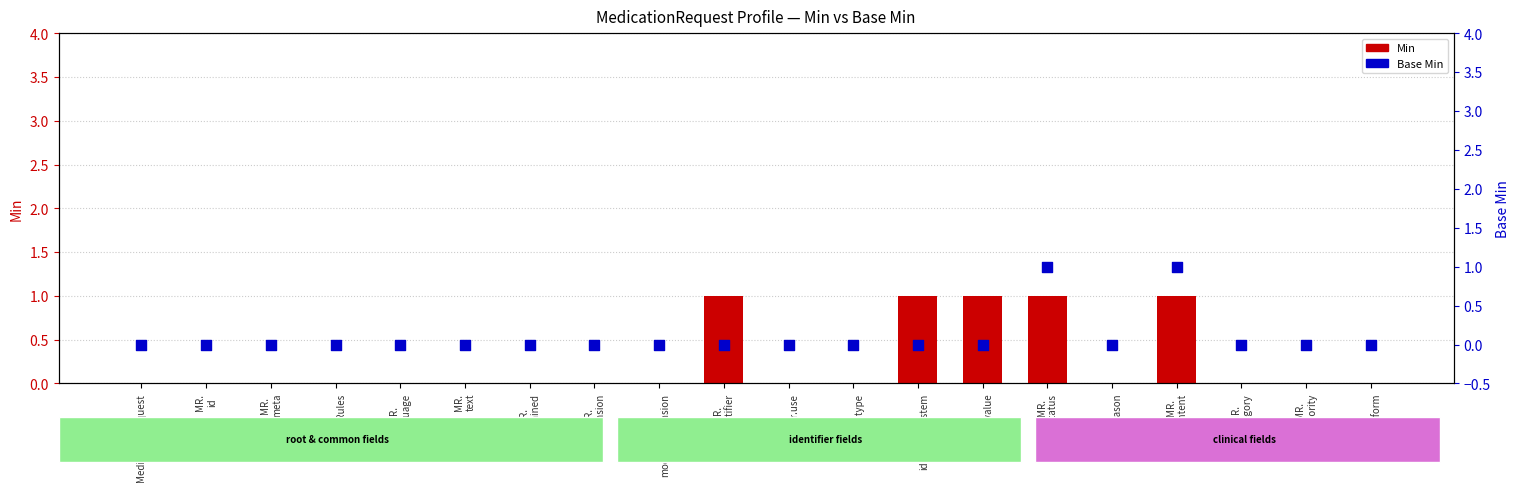

Is the value of Base Min at MR.
statusReason greater than the value of Min at MR.
doNotPerform?

No